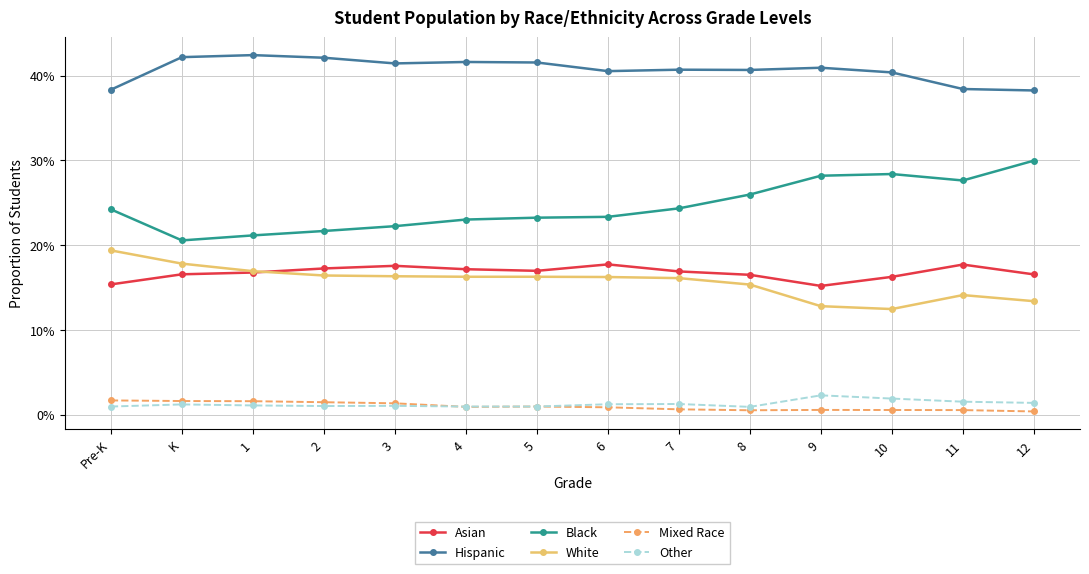

Reading left to right, list all the values displayed in this chart.

Asian: Pre-K=0.2	K=0.2	1=0.2	2=0.2	3=0.2	4=0.2	5=0.2	6=0.2	7=0.2	8=0.2	9=0.2	10=0.2	11=0.2	12=0.2
Hispanic: Pre-K=0.4	K=0.4	1=0.4	2=0.4	3=0.4	4=0.4	5=0.4	6=0.4	7=0.4	8=0.4	9=0.4	10=0.4	11=0.4	12=0.4
Black: Pre-K=0.2	K=0.2	1=0.2	2=0.2	3=0.2	4=0.2	5=0.2	6=0.2	7=0.2	8=0.3	9=0.3	10=0.3	11=0.3	12=0.3
White: Pre-K=0.2	K=0.2	1=0.2	2=0.2	3=0.2	4=0.2	5=0.2	6=0.2	7=0.2	8=0.2	9=0.1	10=0.1	11=0.1	12=0.1
Mixed Race: Pre-K=0.0	K=0.0	1=0.0	2=0.0	3=0.0	4=0.0	5=0.0	6=0.0	7=0.0	8=0.0	9=0.0	10=0.0	11=0.0	12=0.0
Other: Pre-K=0.0	K=0.0	1=0.0	2=0.0	3=0.0	4=0.0	5=0.0	6=0.0	7=0.0	8=0.0	9=0.0	10=0.0	11=0.0	12=0.0